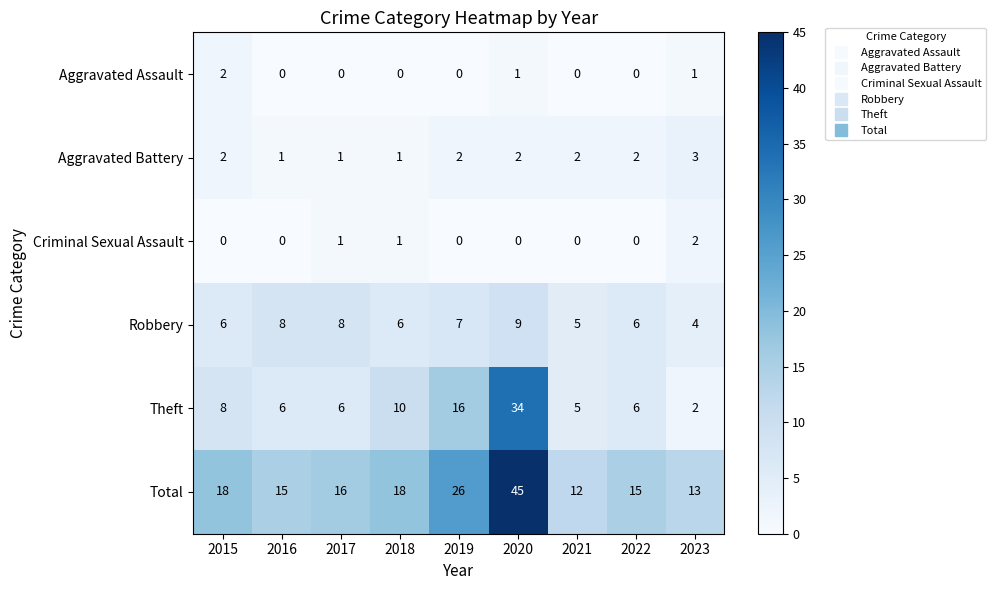

What is the sum of all Total values?

178